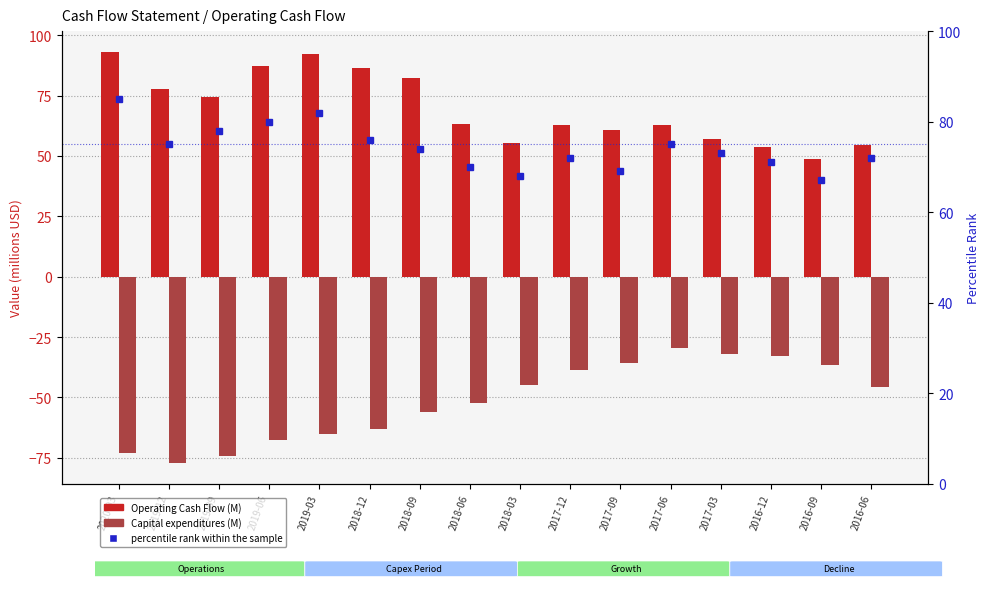

At how many categories does at least one series exceed -67?

16